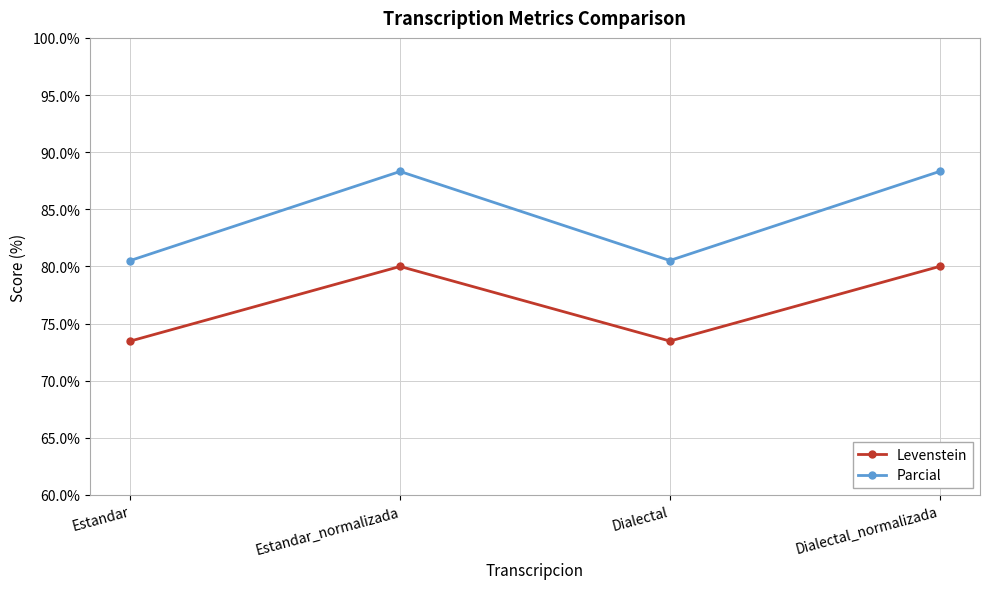

True or false: Levenstein and Parcial intersect in this chart.

False